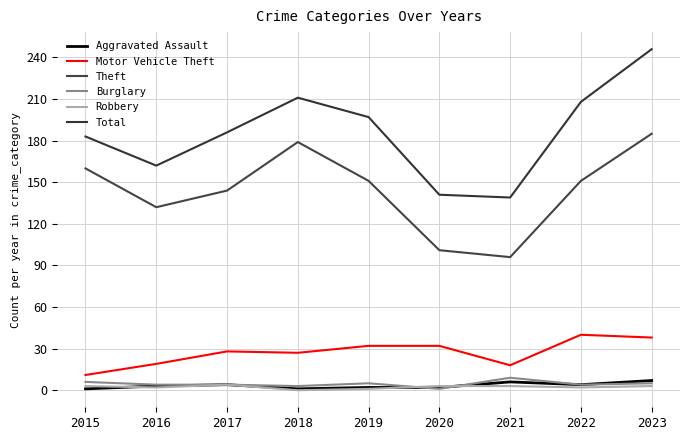

Where is the first local minimum for Theft?

2016